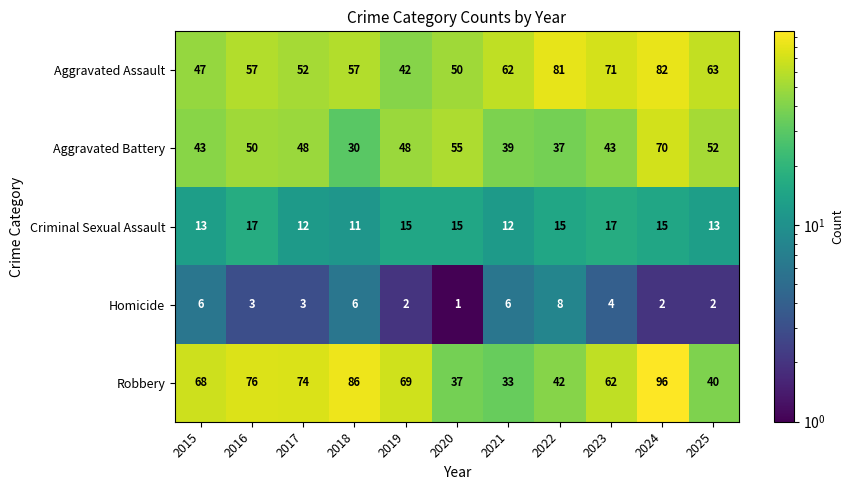

How many series are shown in this chart?

5